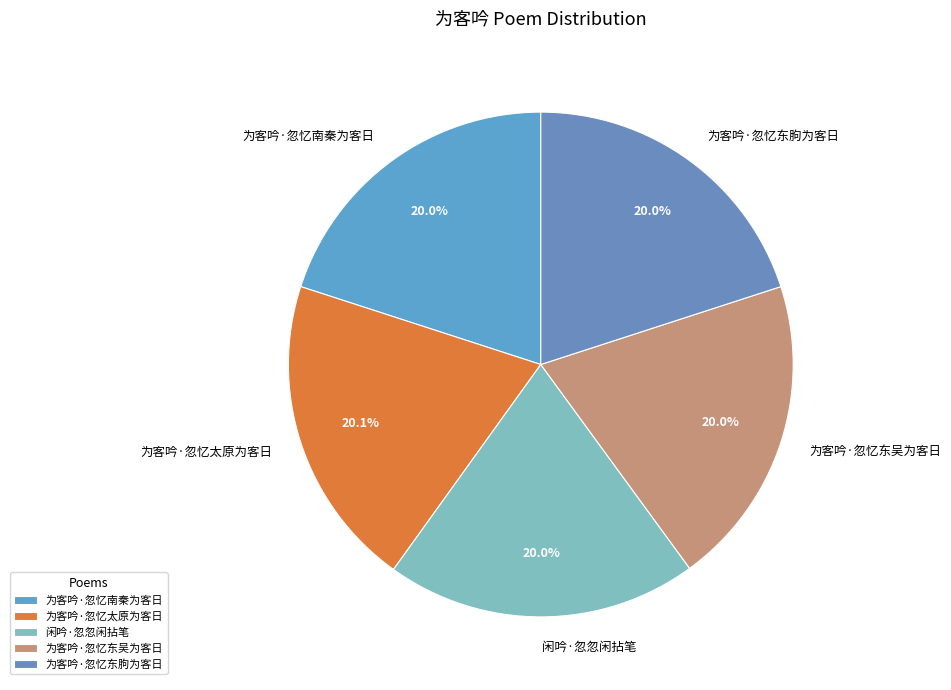

Approximately how many times larger is the value at 为客吟·忽忆东吴为客日 compared to 为客吟·忽忆南秦为客日?

1.0